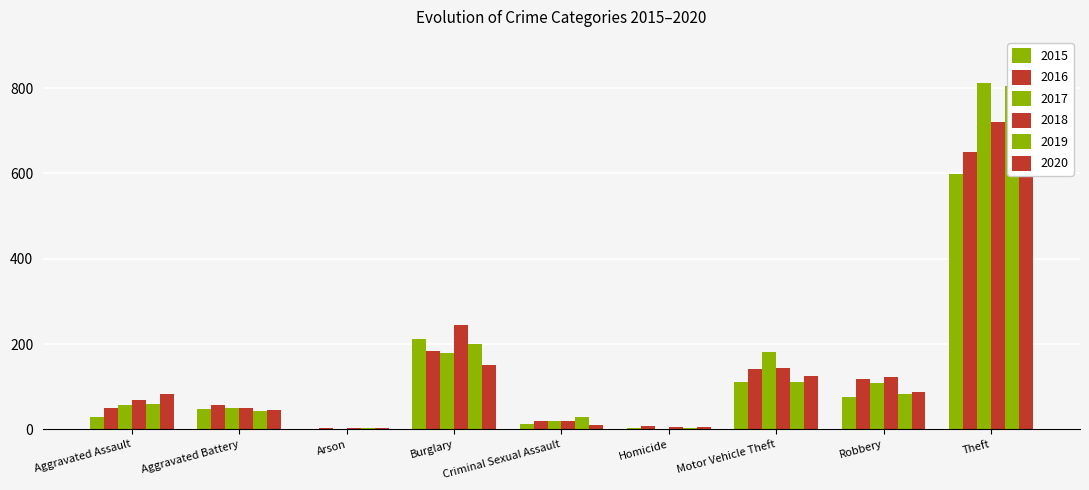

What is the difference between the 2017 values at Arson and Homicide?

1